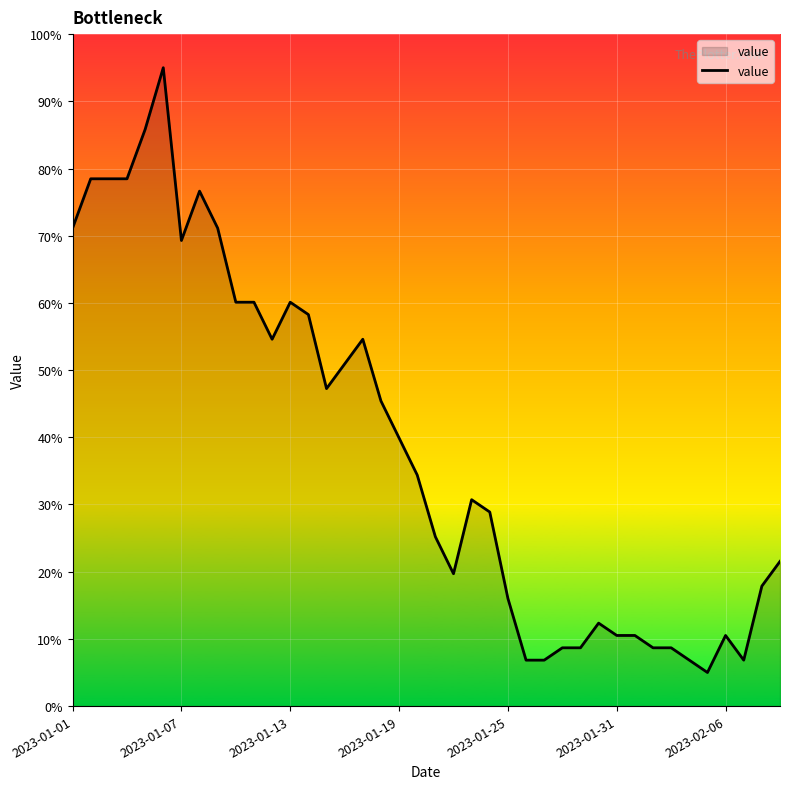

What is the greatest value displayed?

95.0